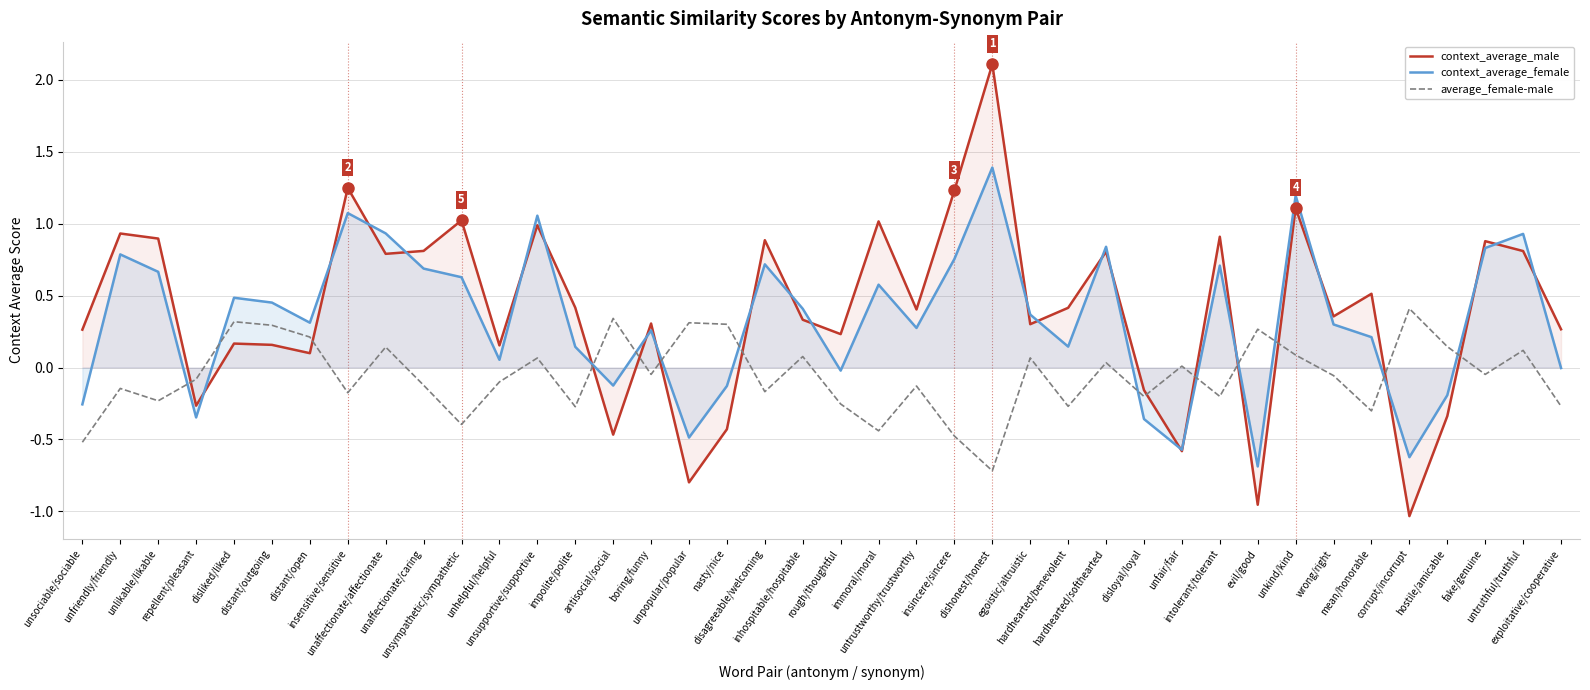

What is the value of the context_average_female point at the 18th from the left?

-0.1